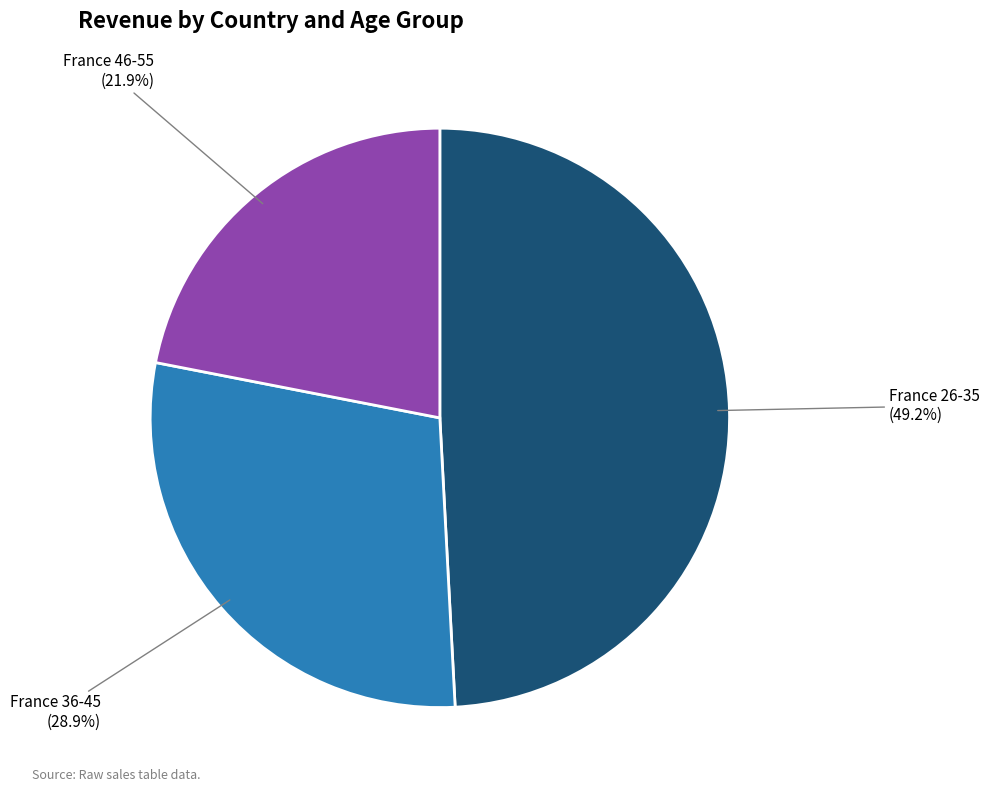

To the nearest percent, what portion does France 36-45 represent?

29%